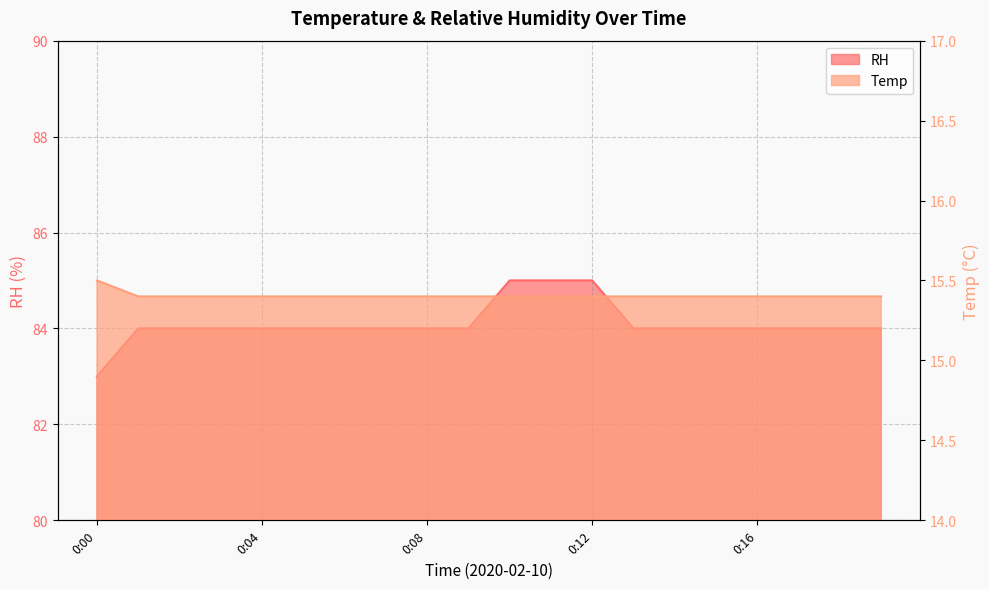

What is the minimum value shown in the chart?

15.4